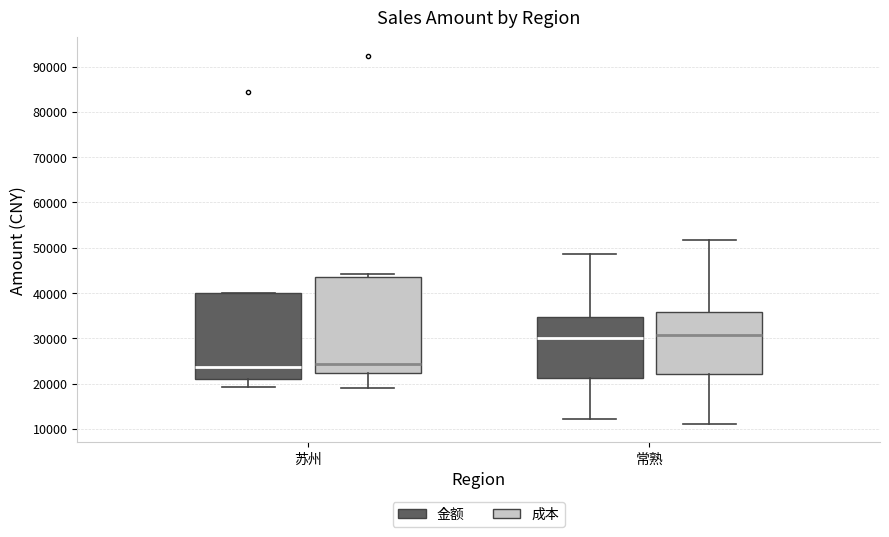

Reading left to right, read every box against the y-axis: the position of its median line, the range the box covers, and the ends of its whiskers. The values are not printed on the chart, so give them approximately, as read against the axis.

苏州 (金额): median 24000, box 21000 to 40000, whiskers 19000 to 40000
苏州 (成本): median 24000, box 22000 to 44000, whiskers 19000 to 44000 (just above the box's upper edge)
常熟 (金额): median 30000, box 21000 to 35000, whiskers 12000 to 49000
常熟 (成本): median 31000, box 22000 to 36000, whiskers 11000 to 52000